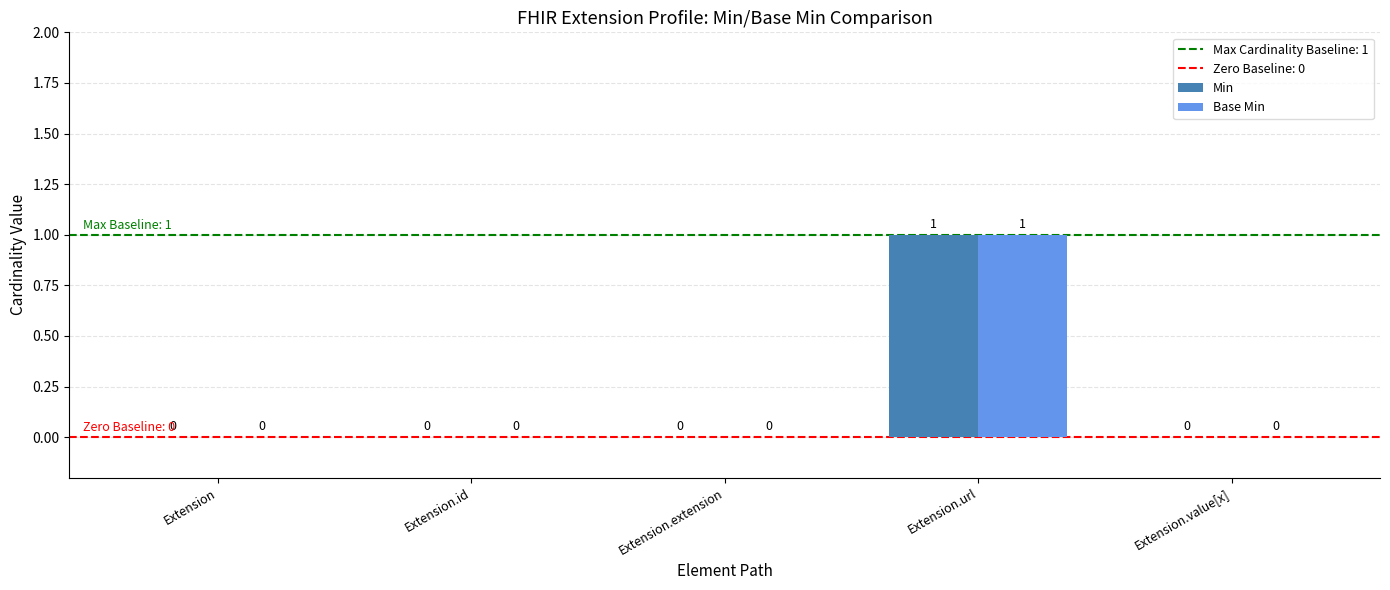

Reading left to right, transcribe all the data shown in this chart.

Min: Extension=0	Extension.id=0	Extension.extension=0	Extension.url=1	Extension.value[x]=0
Base Min: Extension=0	Extension.id=0	Extension.extension=0	Extension.url=1	Extension.value[x]=0